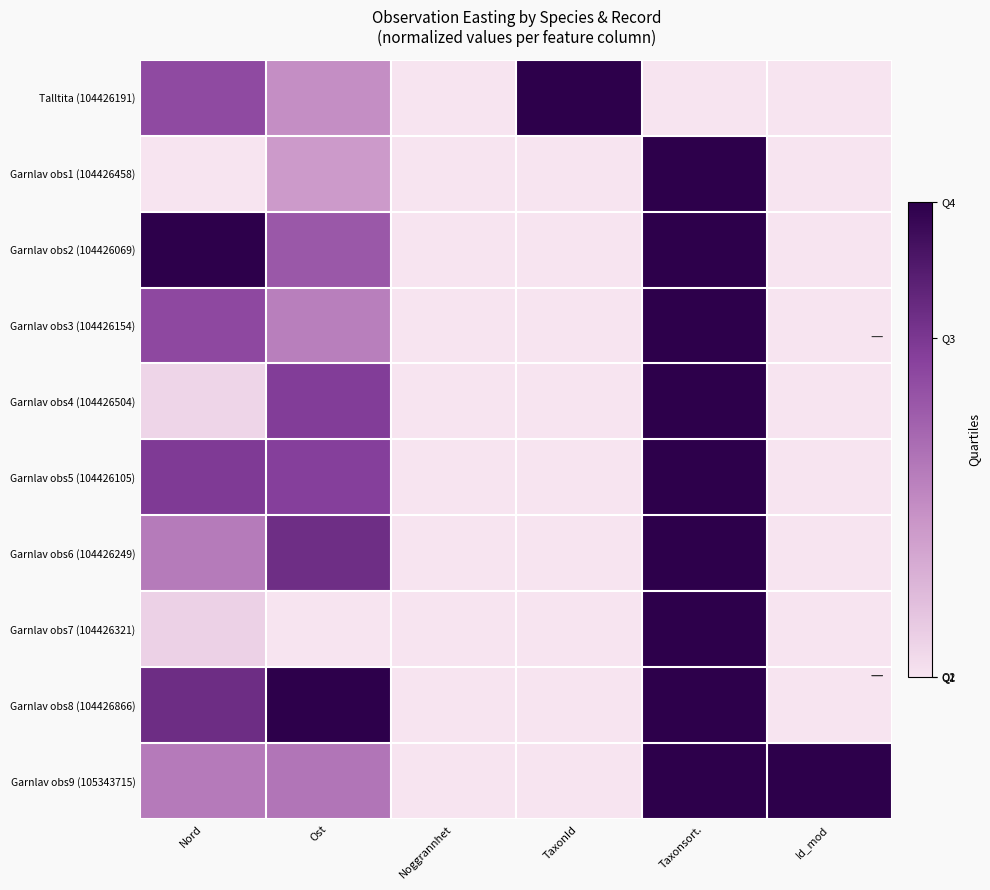

At Id_mod, list the series in order from largest to smallest.

Garnlav obs9 (105343715), Garnlav obs8 (104426866), Garnlav obs4 (104426504), Garnlav obs1 (104426458), Garnlav obs7 (104426321), Garnlav obs6 (104426249), Talltita (104426191), Garnlav obs3 (104426154), Garnlav obs5 (104426105), Garnlav obs2 (104426069)